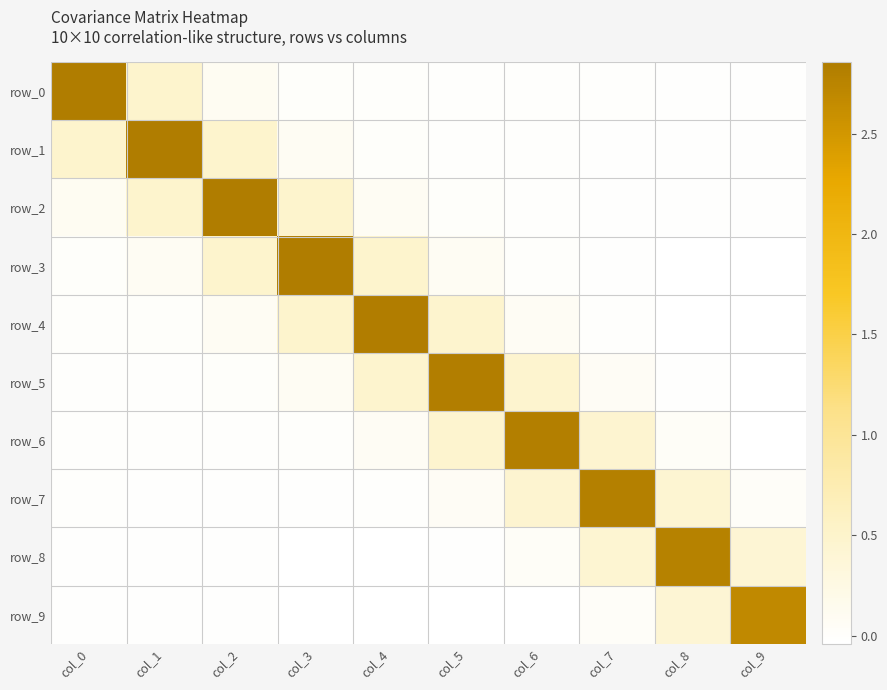

Between col_8 and col_2, which is larger?

col_2